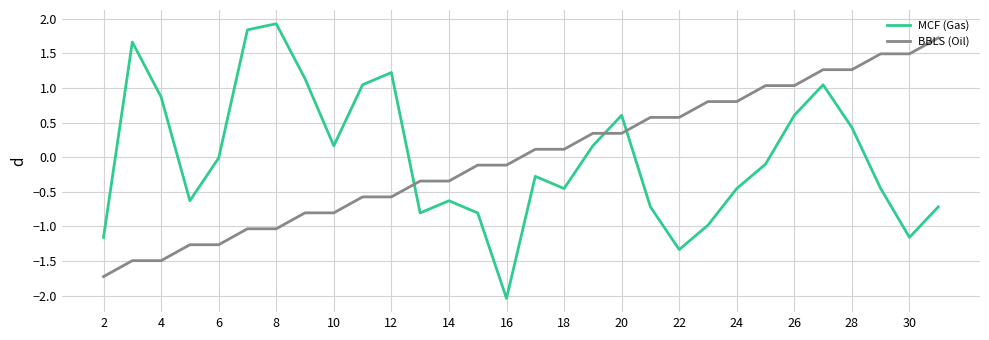

Which series has the widest spread of values?

MCF (Gas)